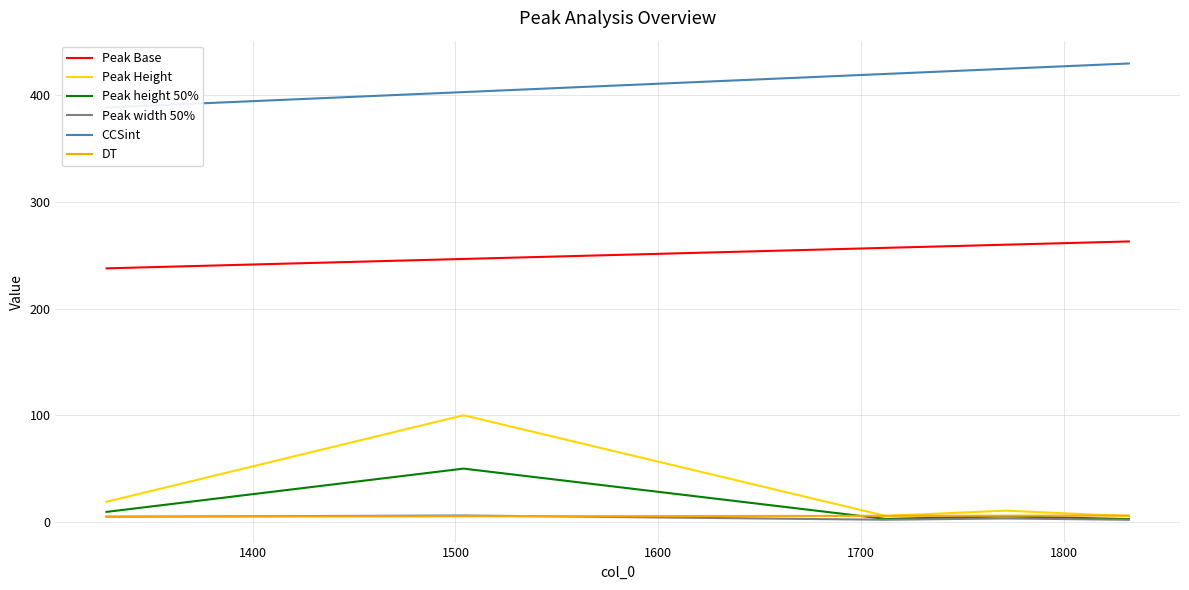

How many intersections are there between DT and Peak height 50%?

1